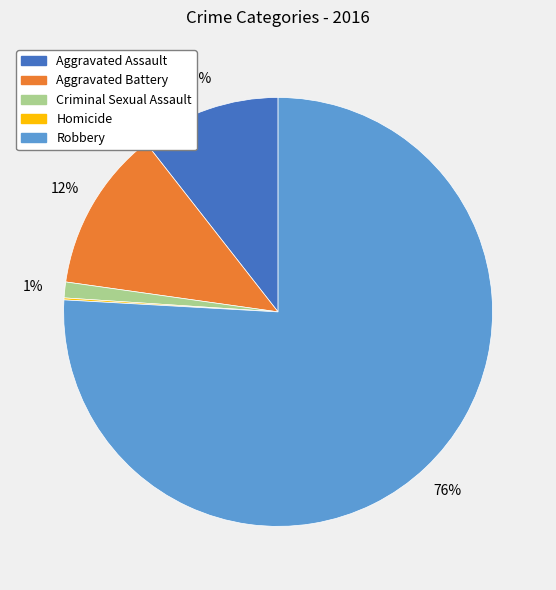

Which category has the biggest portion of the pie?

Robbery